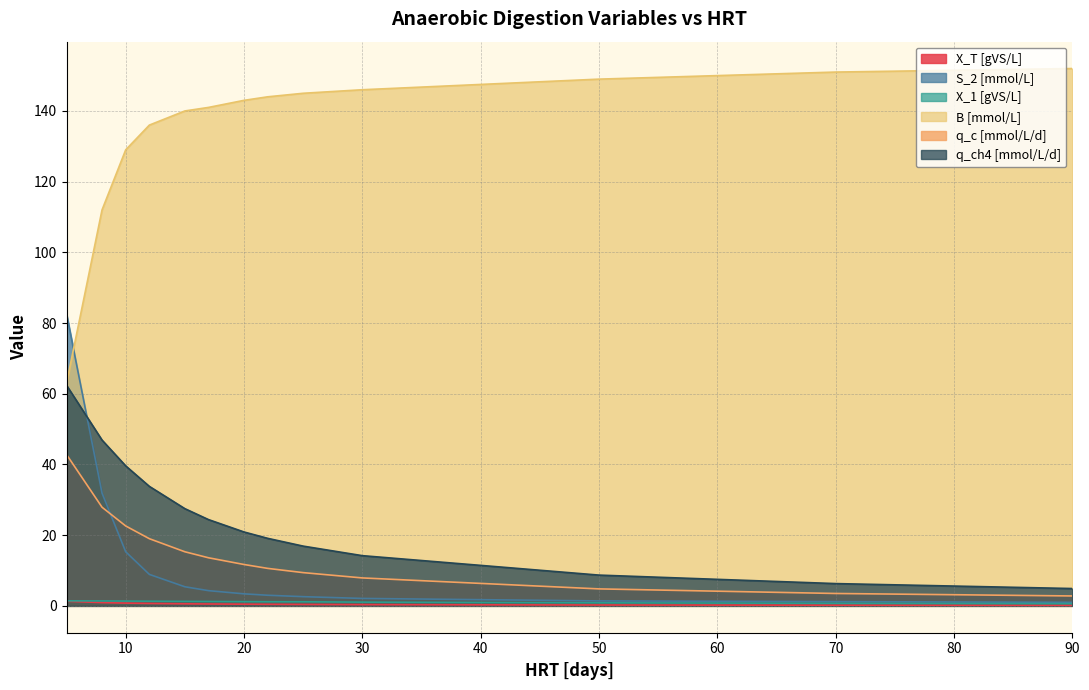

Which series changed the most between 12 and 20?

q_ch4 [mmol/L/d]